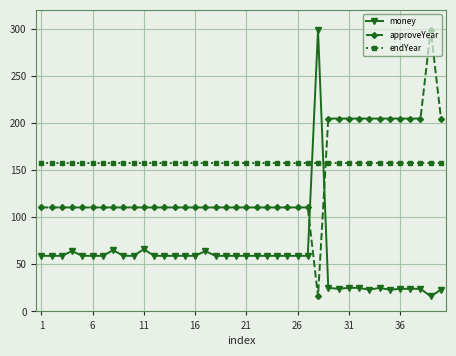

What is the value of the money point at the 8th from the left?

65.0